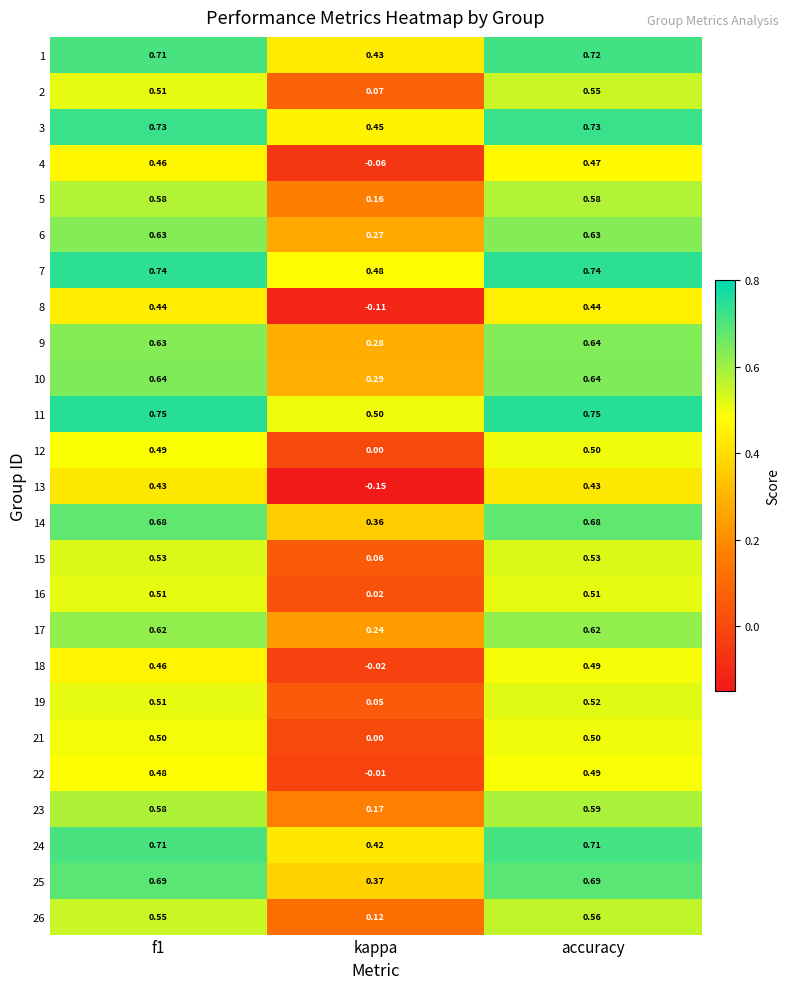

At which label does 19 reach its peak?

accuracy